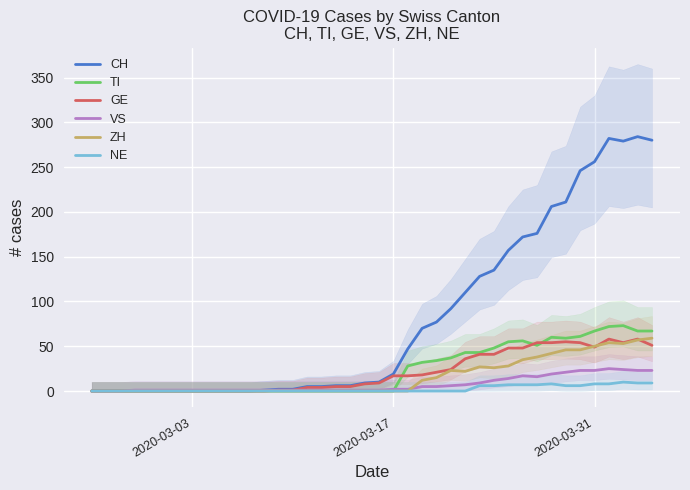

In CH, how many points are higher than both neighbors (excluding endpoints)?

2